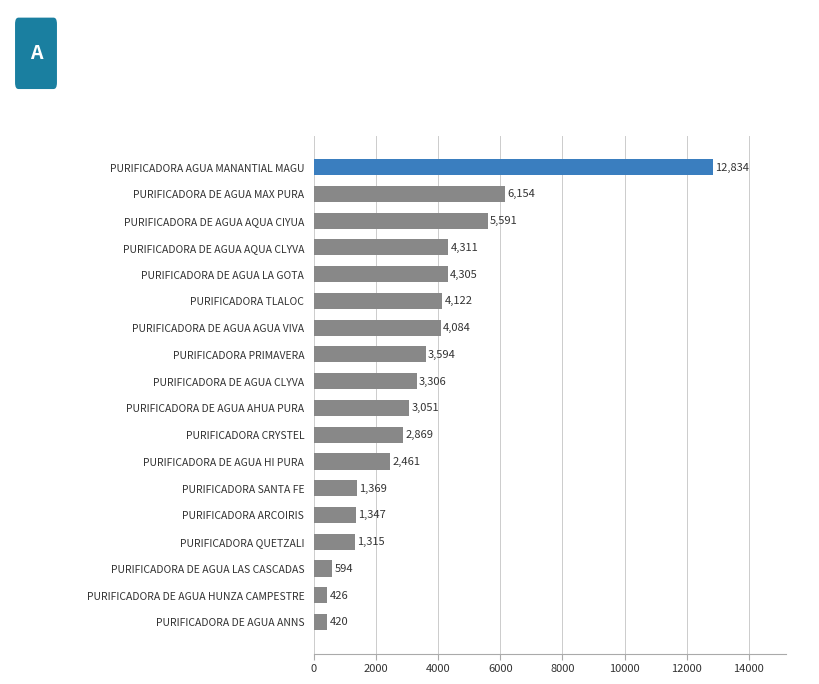

The value at PURIFICADORA DE AGUA AQUA CLYVA is 1777.0. True or false?

False